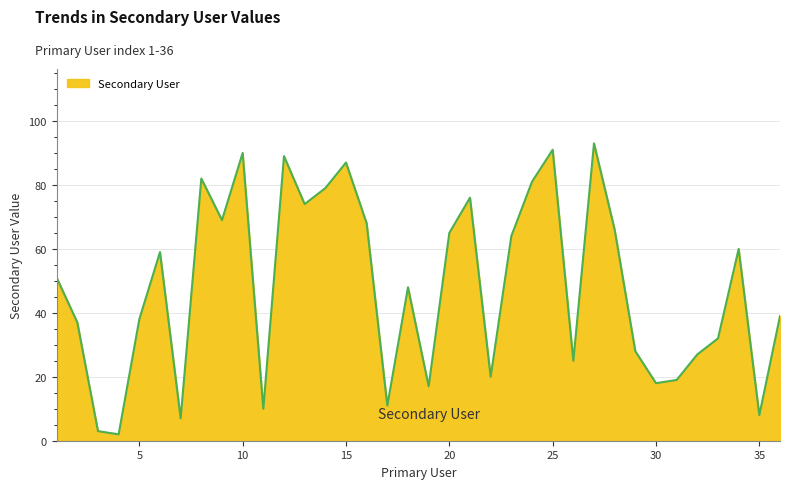

How many distinct data groups are displayed?

1